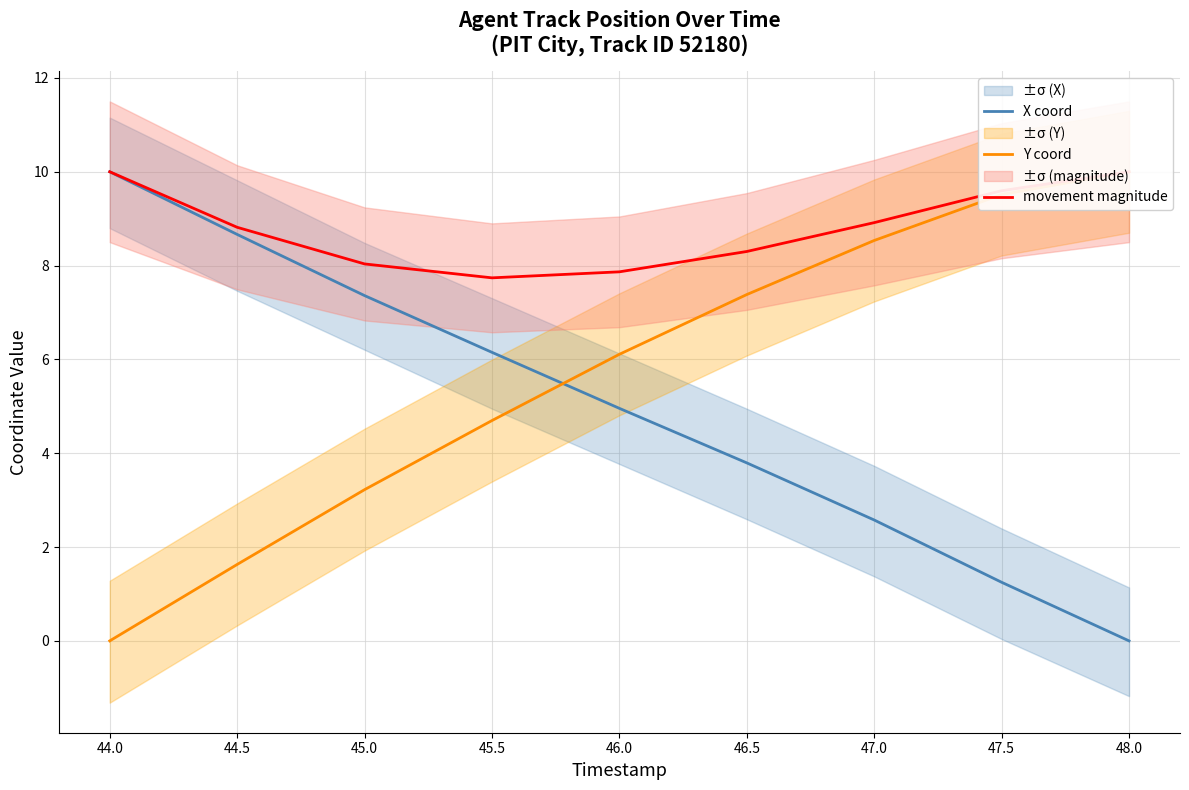

Where does the X coord series first go above 4?

44.0